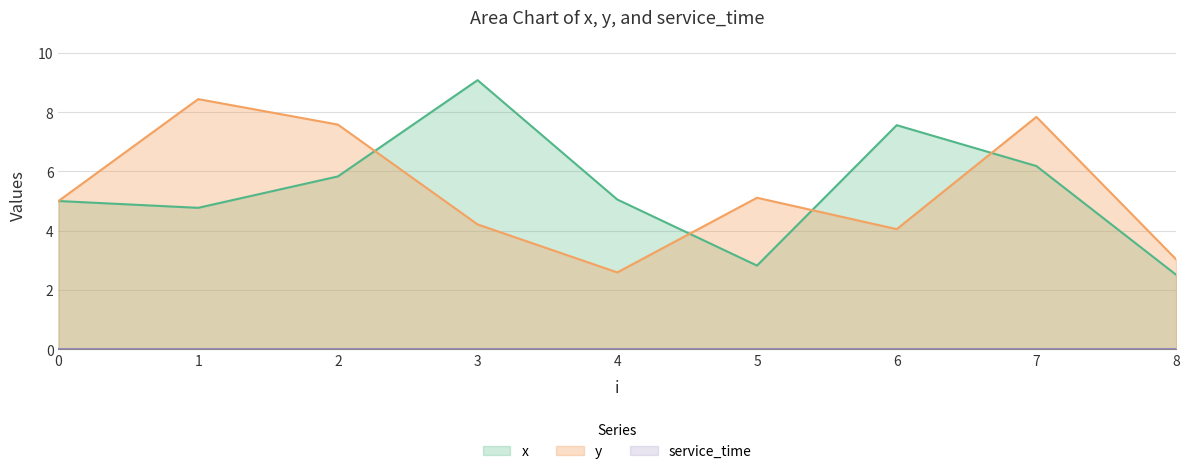

Between 2 and 4, which series saw the biggest shift?

y